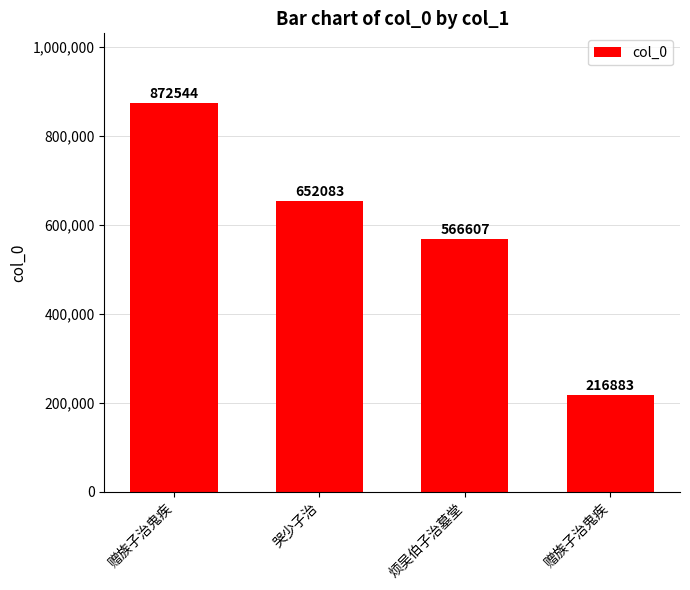

Count the number of data series in this chart.

1